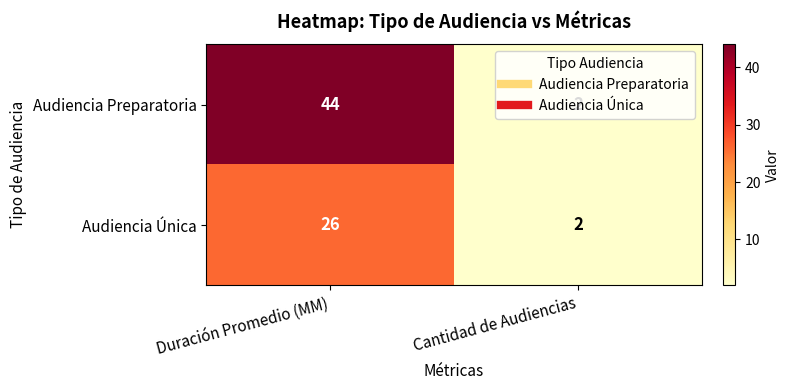

What is the approximate value of Audiencia Única at Duración Promedio (MM), to the nearest 5?

25